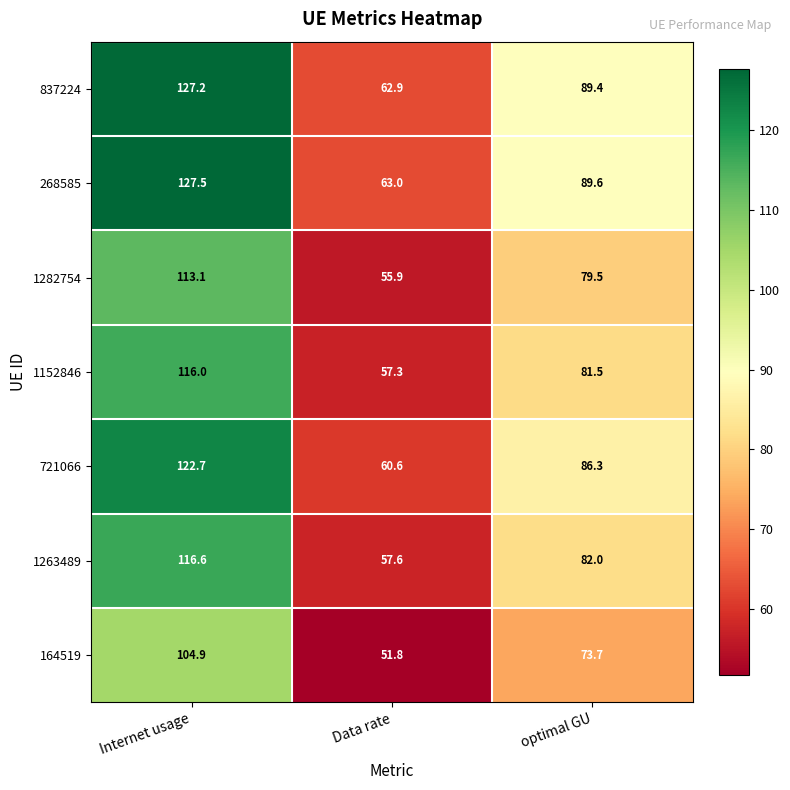

Reading right to left, extract all data points from this chart.

837224: 89.4	62.9	127.2
268585: 89.6	63.0	127.5
1282754: 79.5	55.9	113.1
1152846: 81.5	57.3	116.0
721066: 86.3	60.6	122.7
1263489: 82.0	57.6	116.6
164519: 73.7	51.8	104.9